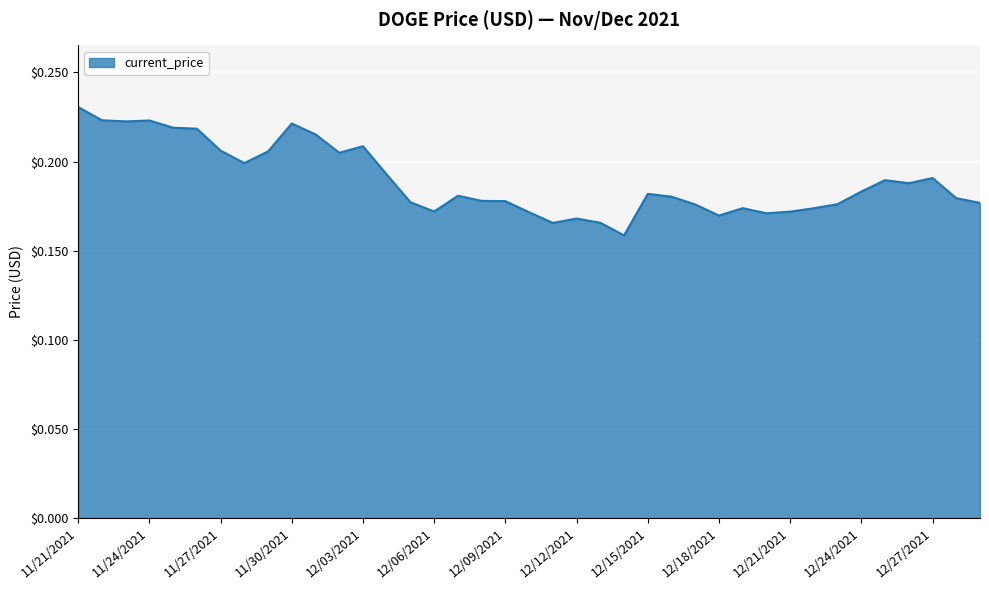

What is the value of the 2nd point from the left?

0.2